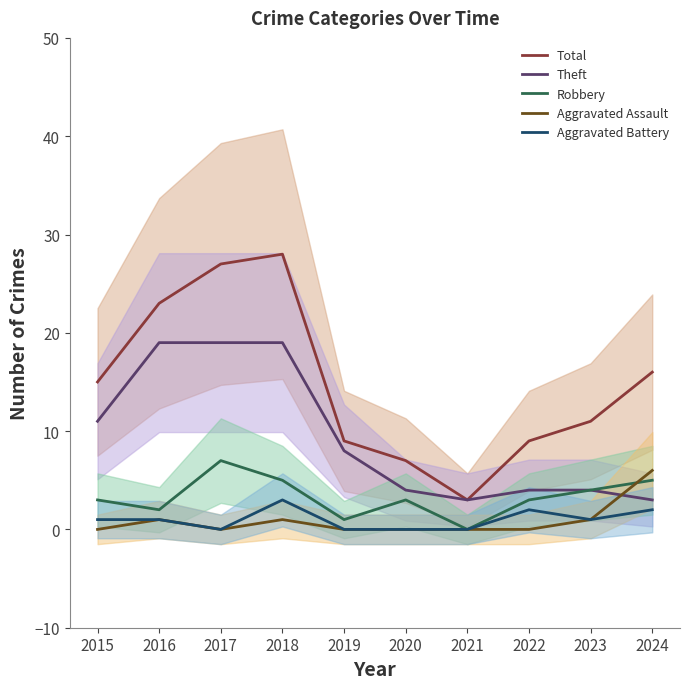

What is the difference between the maximum and second lowest values in the Aggravated Assault series?

6